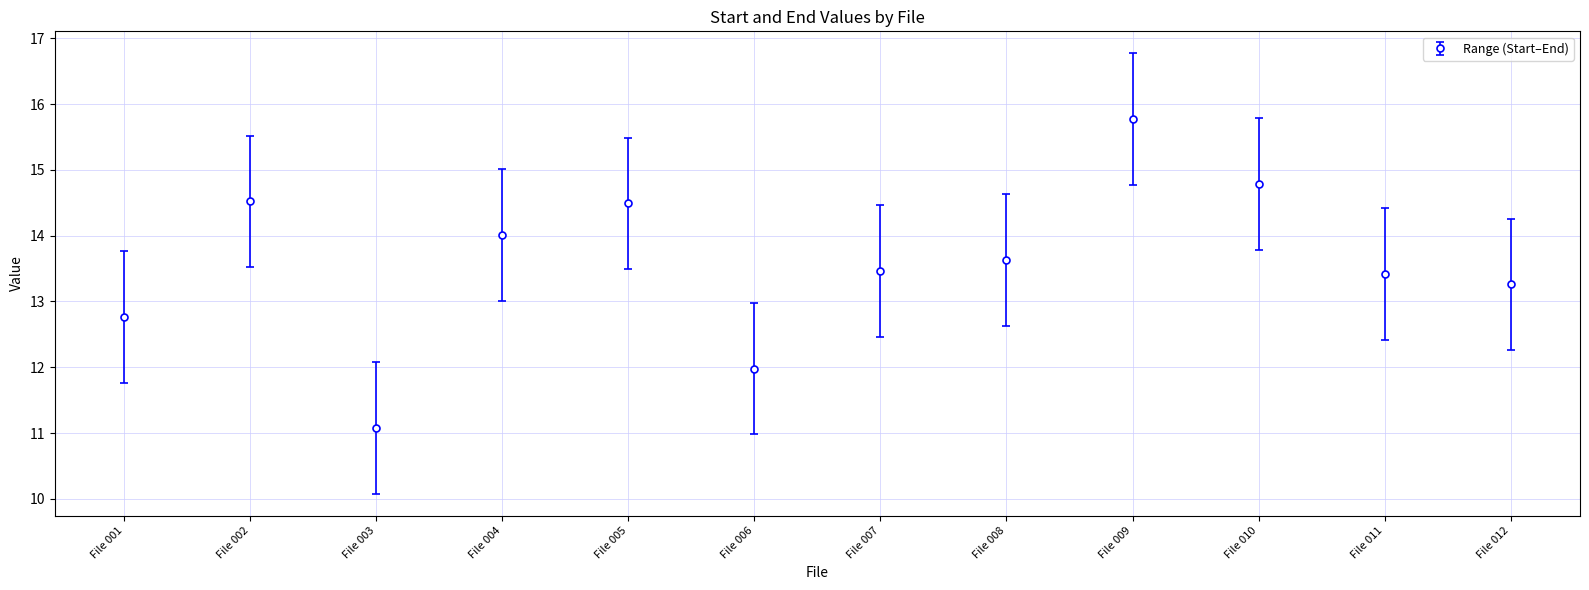

Between File 005 and File 004, which is larger?

File 005